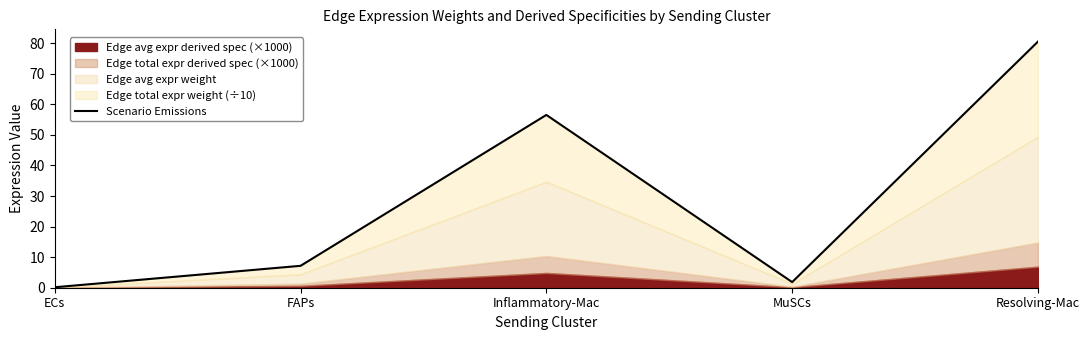

How many interior local valleys (lower than both neighbors) does the data have?

1